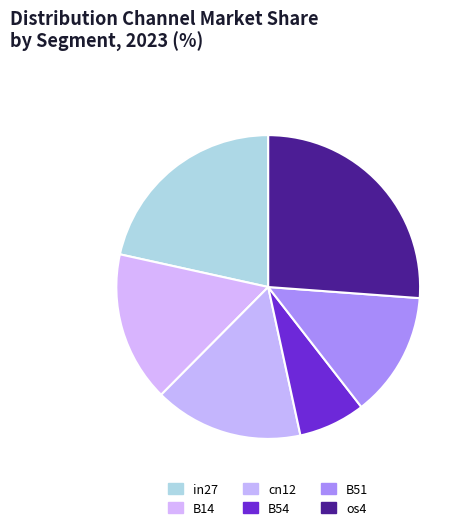

Between B14 and cn12, which is larger?

B14